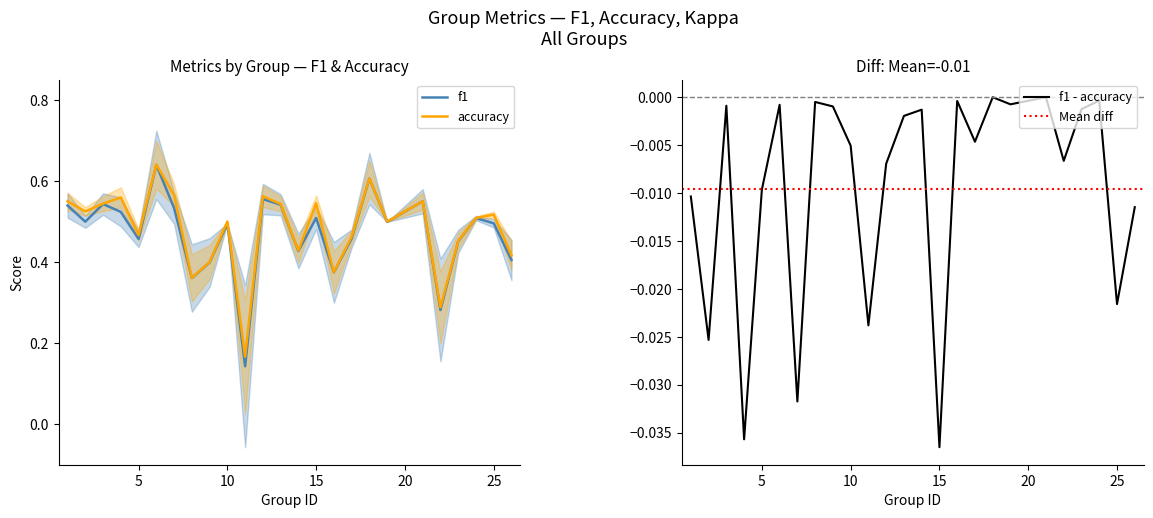

What is the value of the f1 point at the 23rd from the left?

0.5